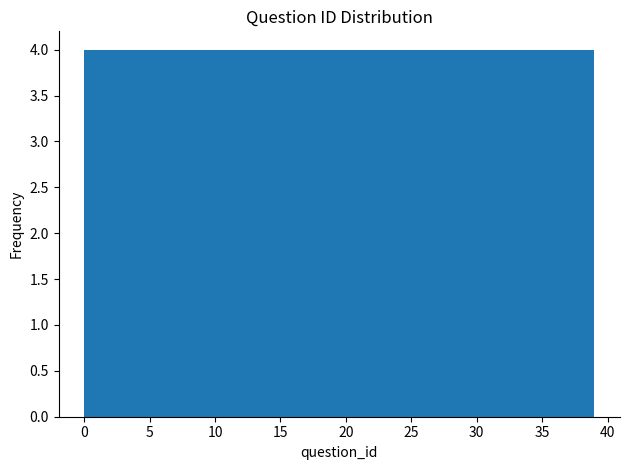

Reading left to right, transcribe this chart: for each bar, give the range it covers on the x-axis and its height. Neither the bar edges nor the heights are printed on the chart, so give them approximately, as read against the axes.

0.0 to 3.9: 4
3.9 to 7.8: 4
7.8 to 11.7: 4
11.7 to 15.6: 4
15.6 to 19.5: 4
19.5 to 23.4: 4
23.4 to 27.3: 4
27.3 to 31.2: 4
31.2 to 35.1: 4
35.1 to 39.0: 4